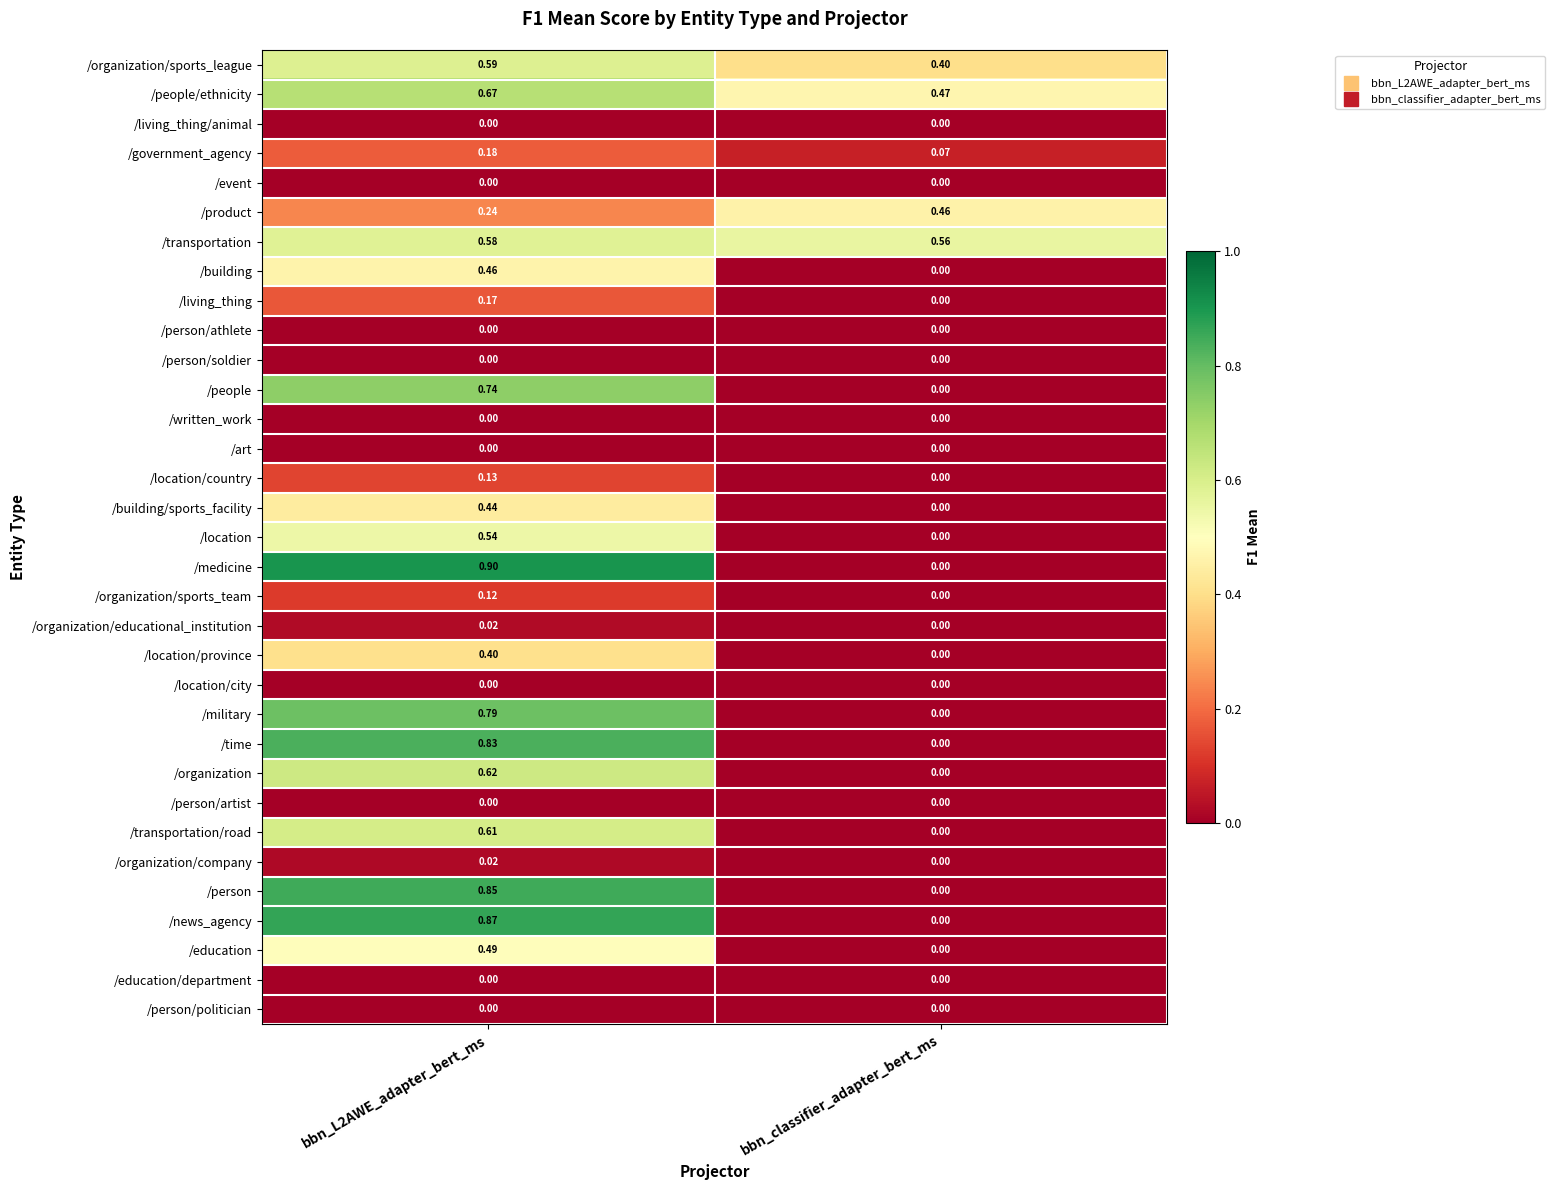

Where is /transportation/road nearest to the value 0?

bbn_classifier_adapter_bert_ms